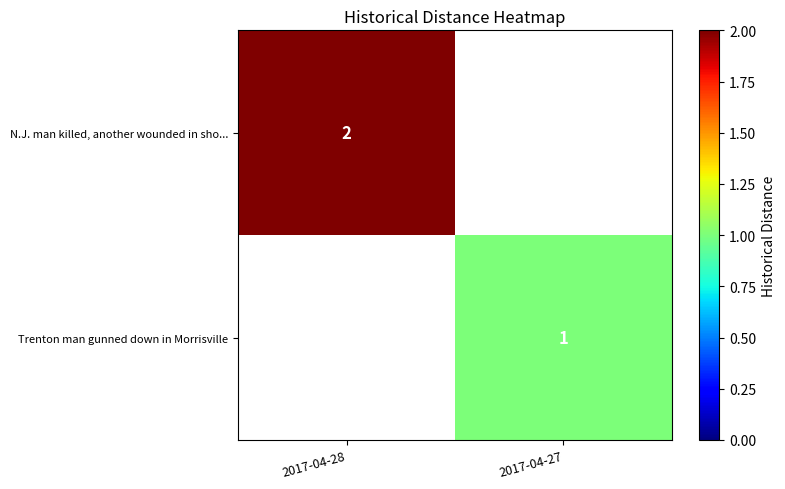

Is it true that Trenton man gunned down in Morrisville equals 1 at 2017-04-27?

True